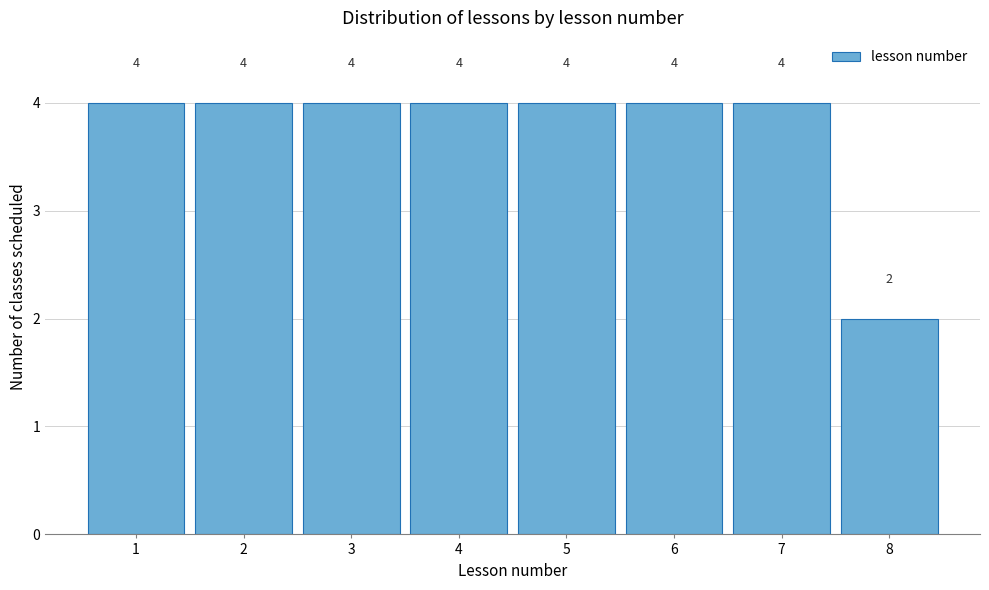

Reading left to right, list every bar in this chart as the range it spans on the x-axis followed by its height.

0.5 to 1.5: 4
1.5 to 2.5: 4
2.5 to 3.5: 4
3.5 to 4.5: 4
4.5 to 5.5: 4
5.5 to 6.5: 4
6.5 to 7.5: 4
7.5 to 8.5: 2